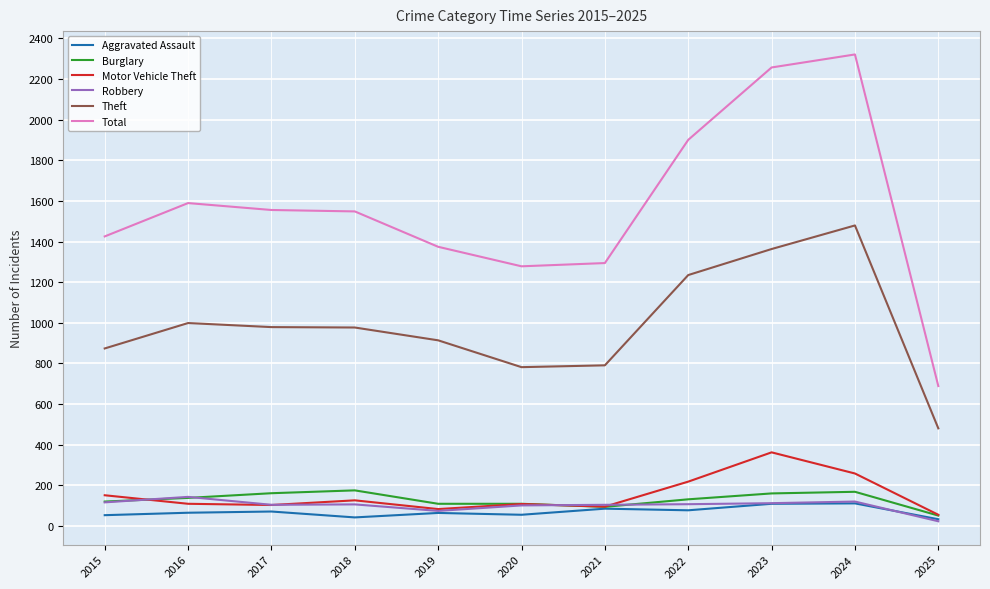

Read the Theft value at 2016.

999